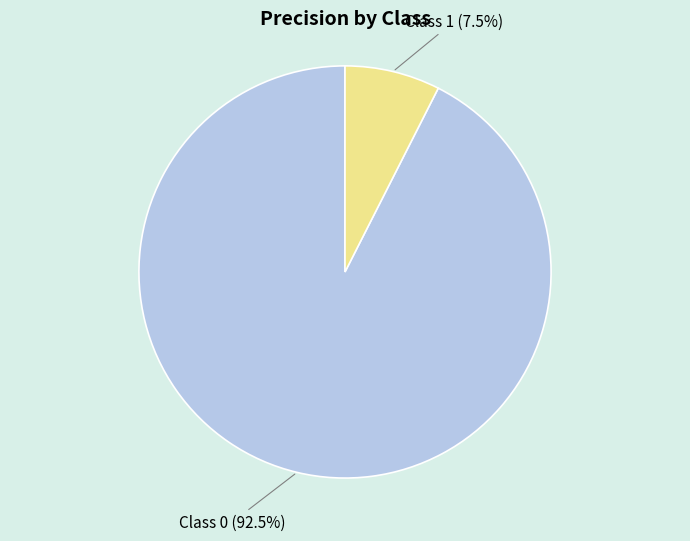

Is there any slice that represents more than half of the pie?

Yes